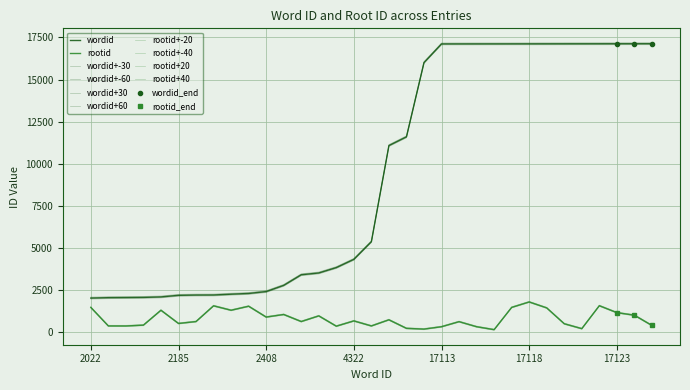

True or false: rootid has a value of 367 at 5372.

True